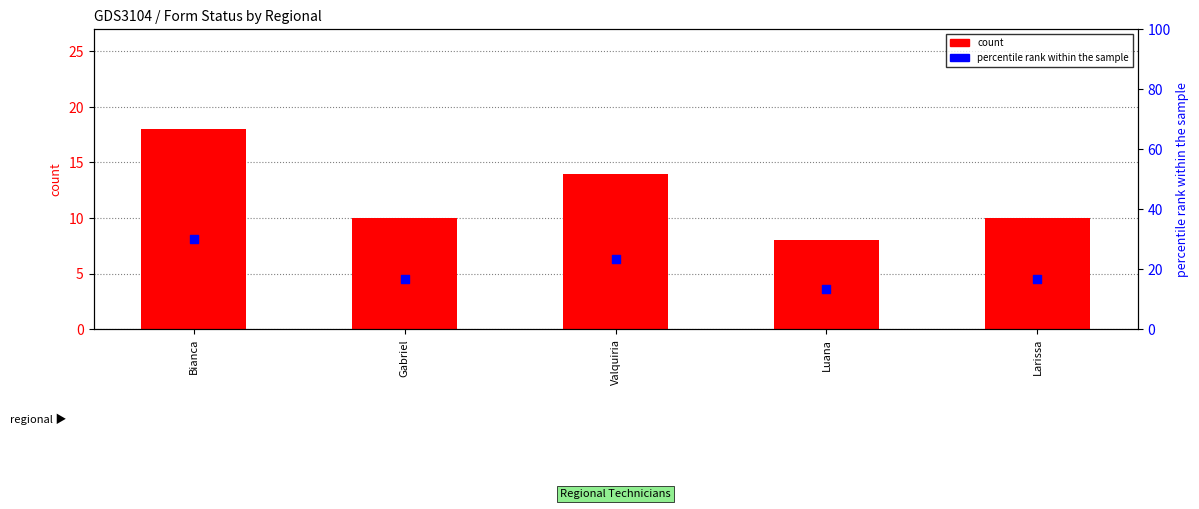

What are all the series names shown in the legend?

count, percentile rank within the sample